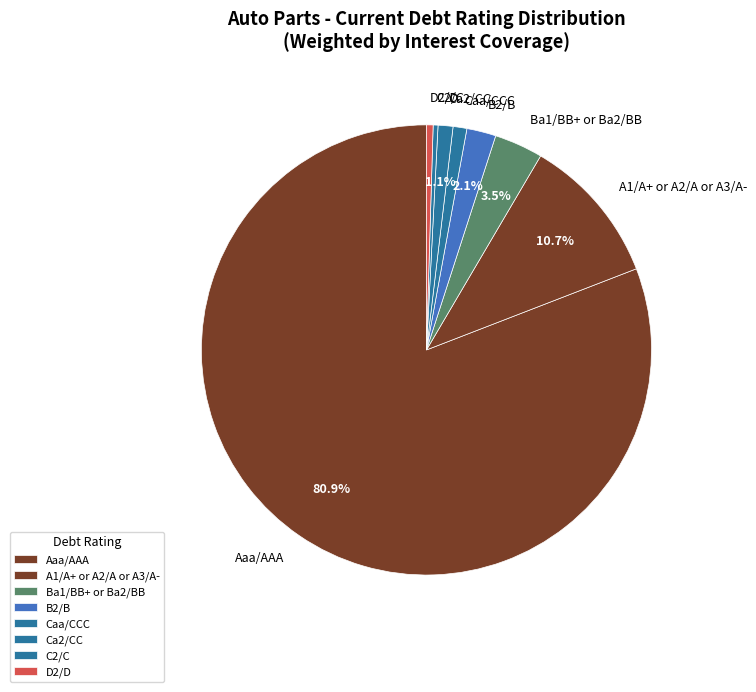

Count the number of slices in the pie.

8